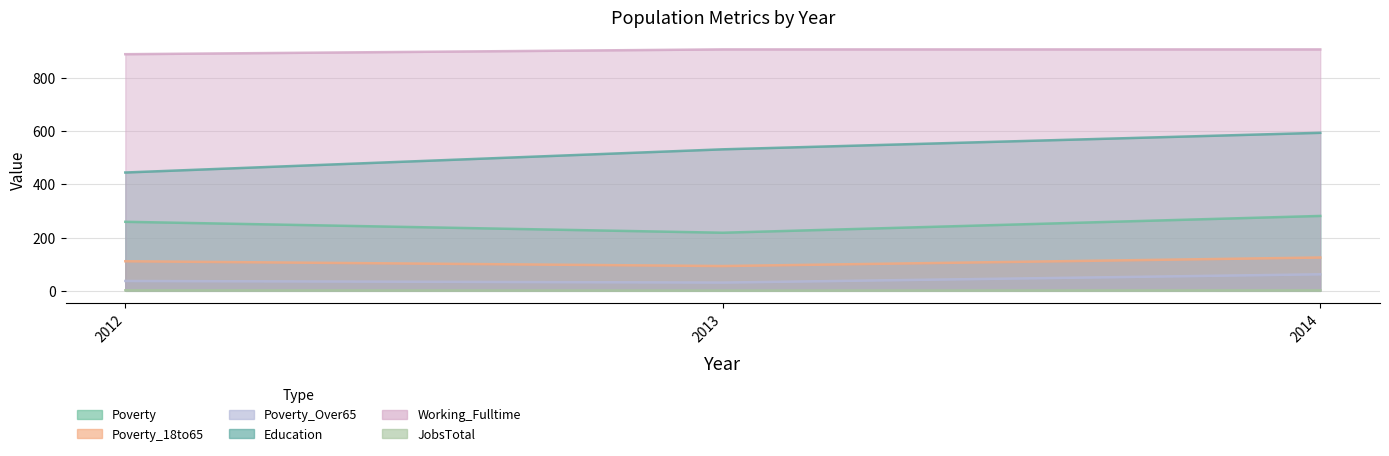

What is the difference between the second highest and minimum values in the Education series?

87